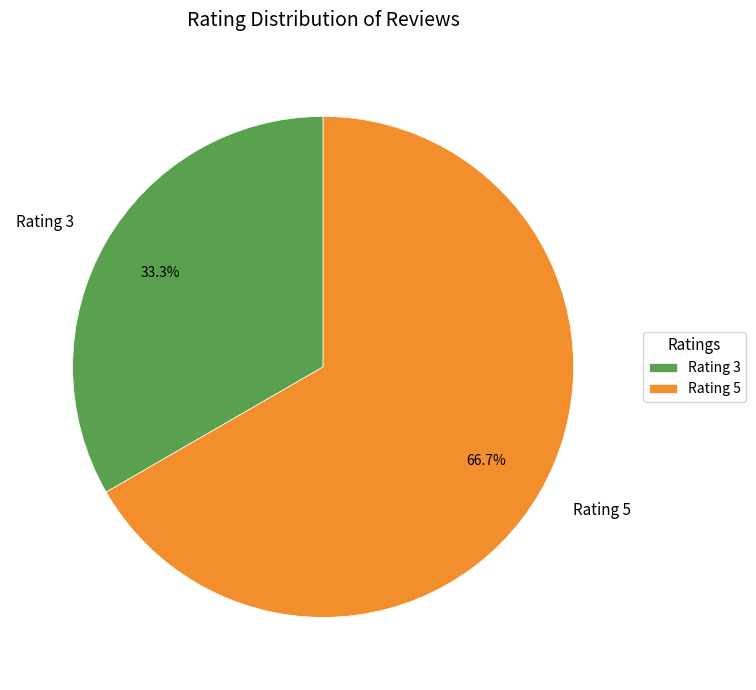

Between Rating 5 and Rating 3, which is larger?

Rating 5